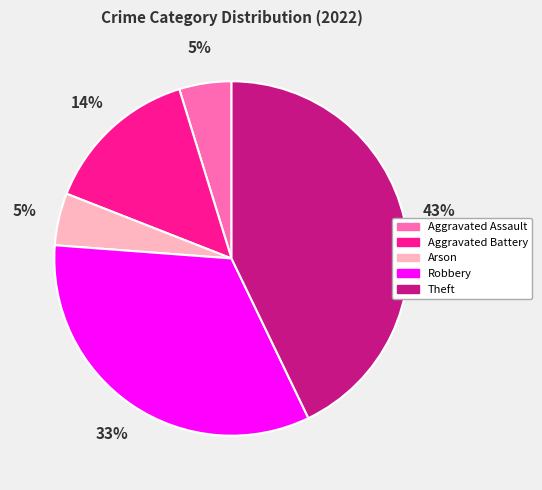

Does Aggravated Battery represent more than half of the total?

No